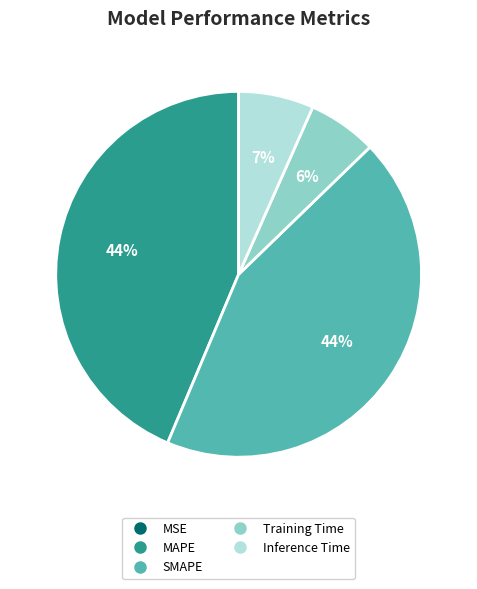

To the nearest percent, what percentage of the pie is Training Time?

6%